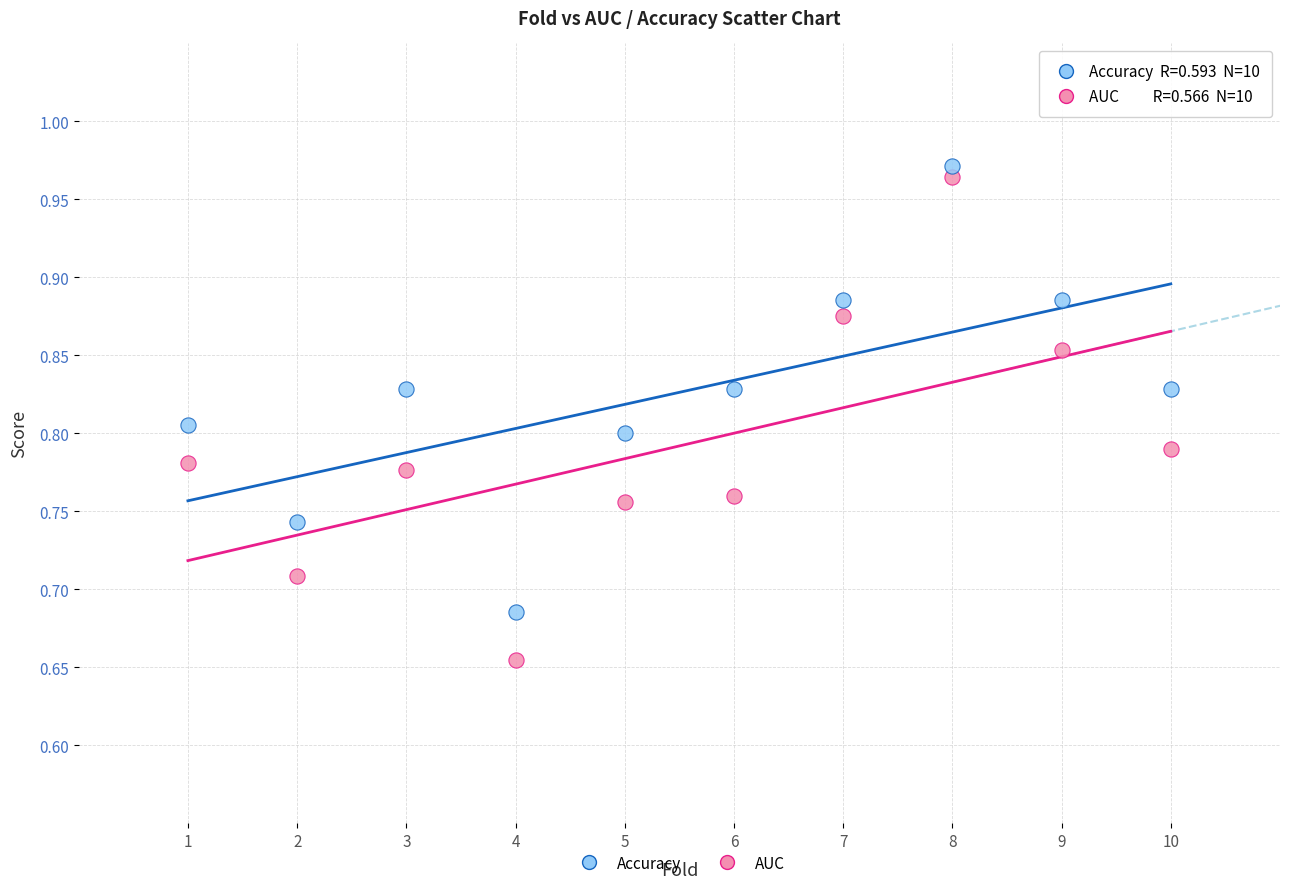

Which series has the widest spread of Y values?

AUC